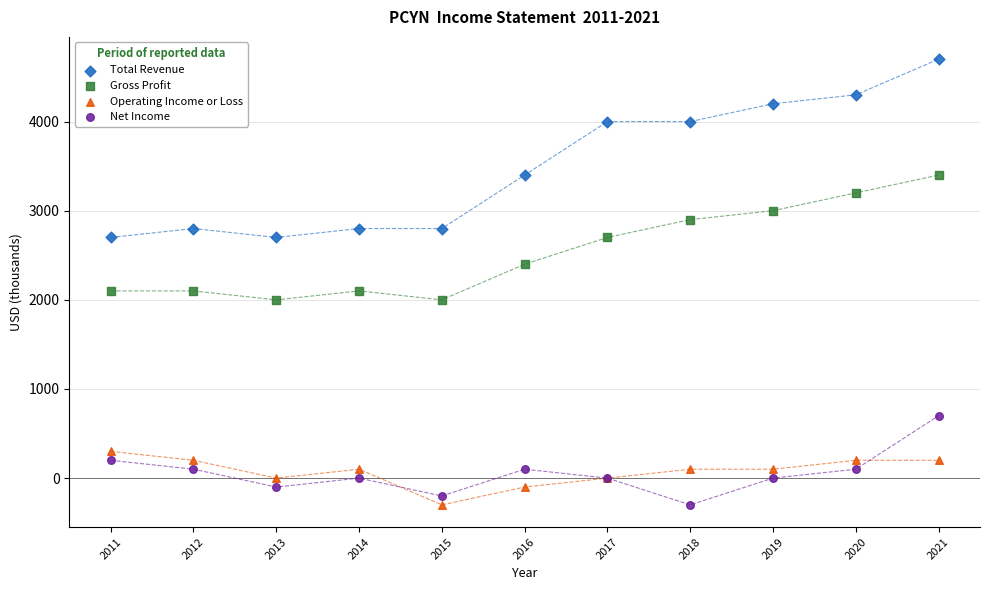

Which series reaches the maximum Y coordinate?

Total Revenue